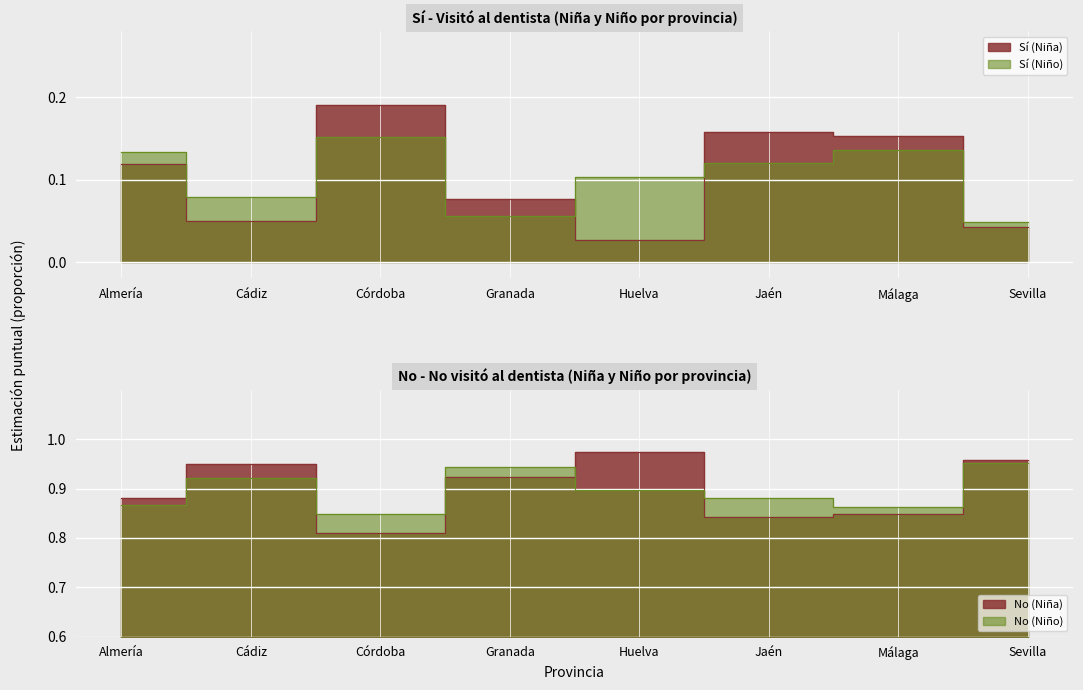

What is the difference between the maximum and second lowest values in the Sí (Niña) series?

0.1